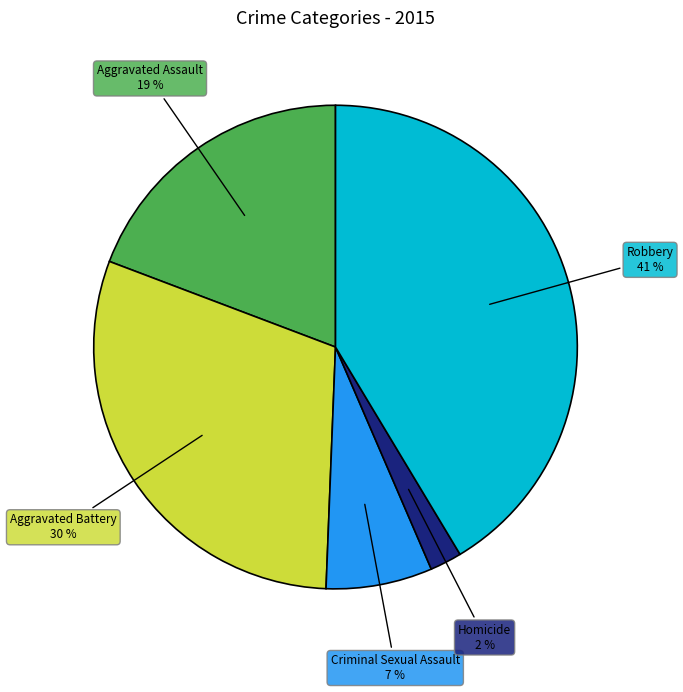

To the nearest percent, what is the difference between the largest and smallest slice percentages?

39%